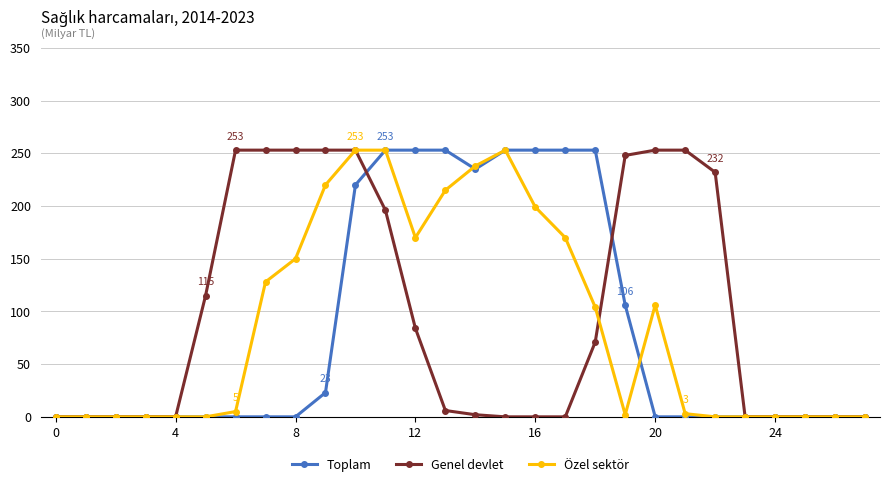

At how many categories does at least one series exceed 67?

18